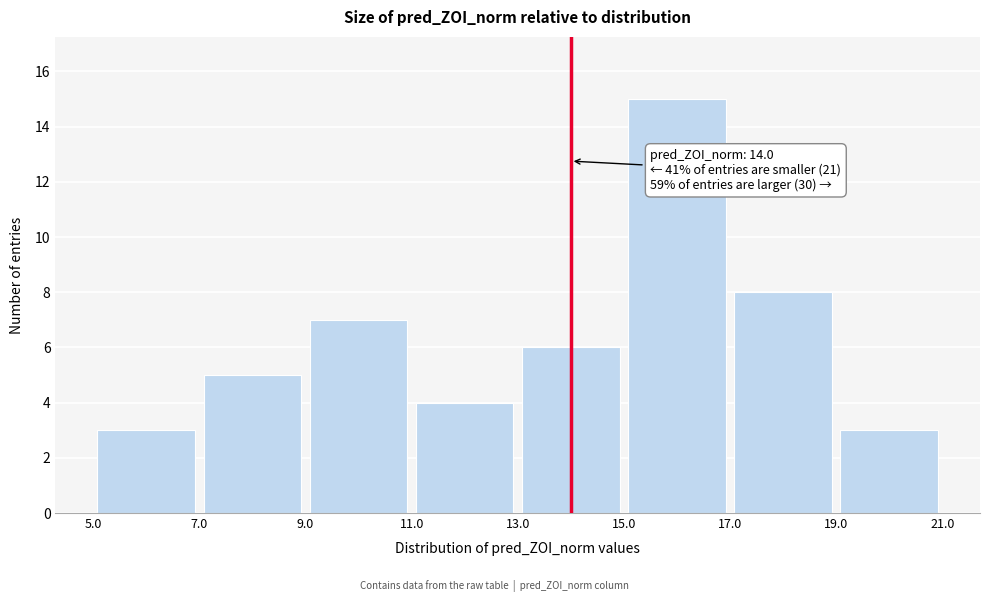

Over which range of the x-axis is the bar tallest?

15.0 to 17.0